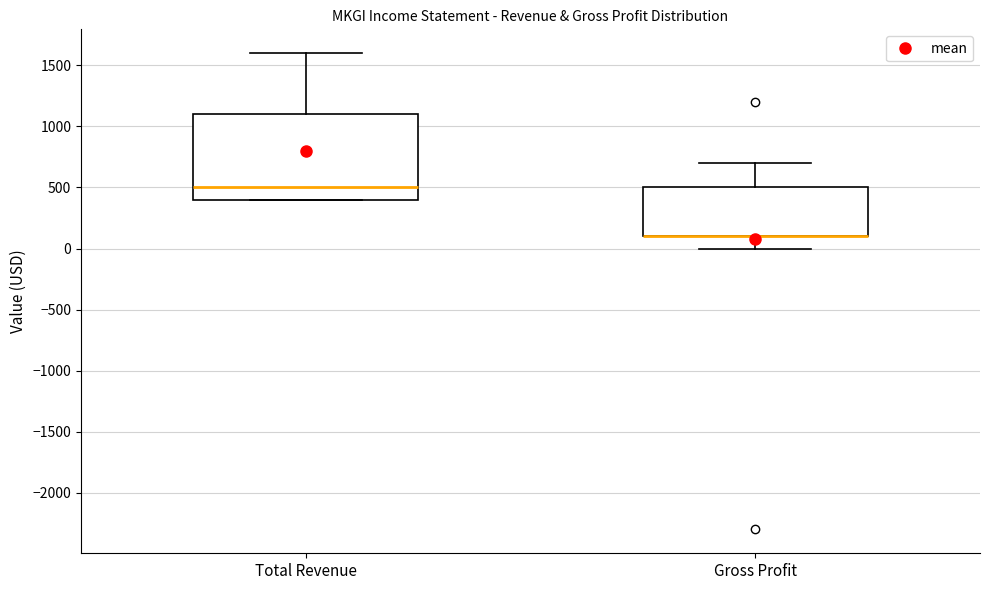

Where is the lower edge of the box for Total Revenue on the y-axis? The values are not printed on the chart, so give them approximately, as read against the axis.

400